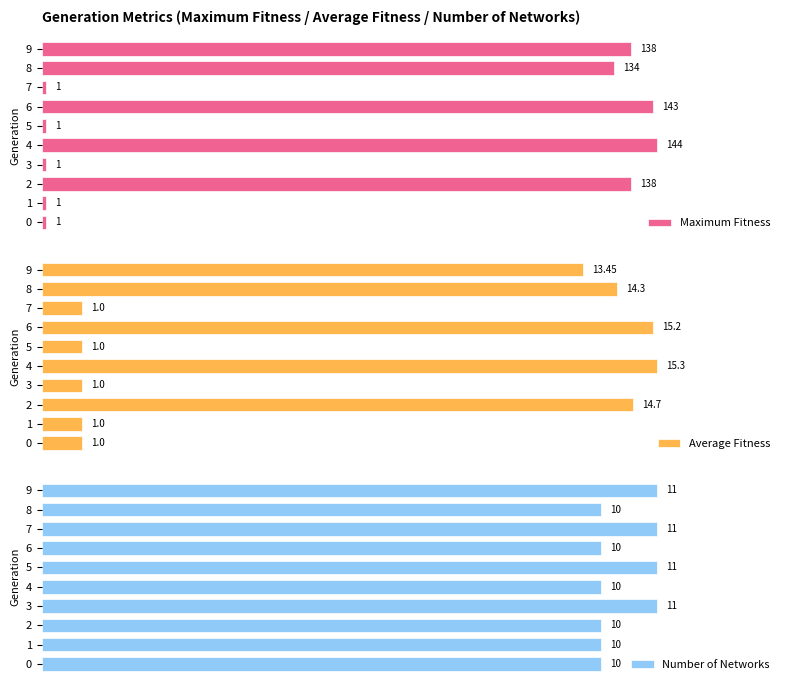

Which series changed the most between 3 and 8?

Maximum Fitness